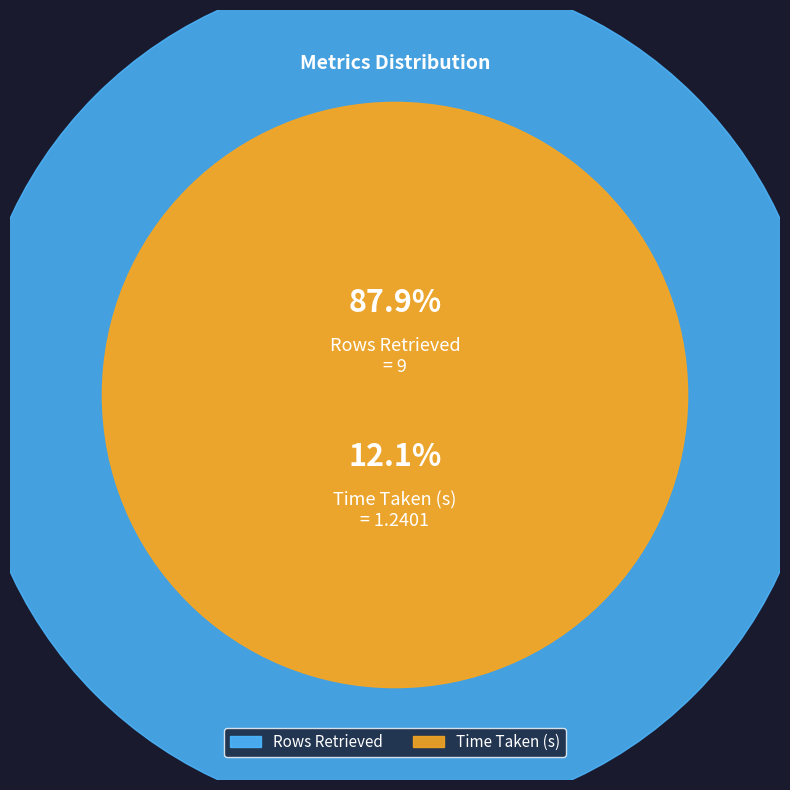

What percentage is the Rows Retrieved slice, to the nearest percent?

88%